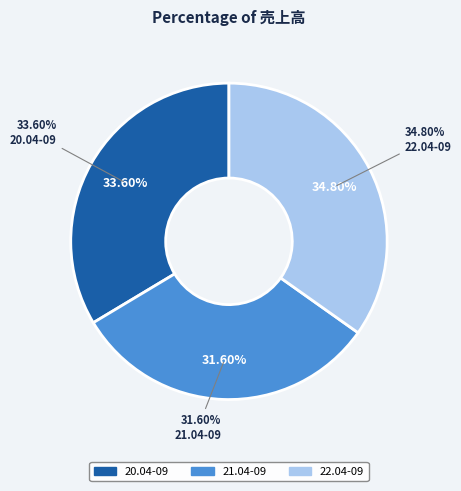

Which category has the biggest portion of the pie?

22.04-09